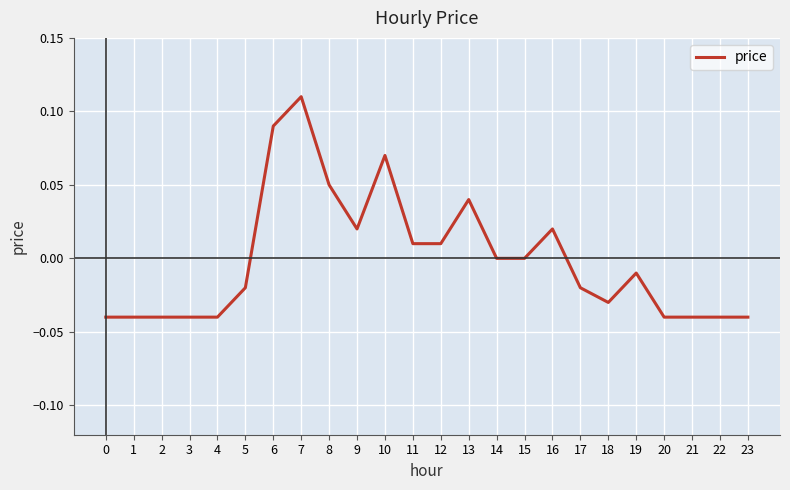

At which label does the data first exceed 0?

6